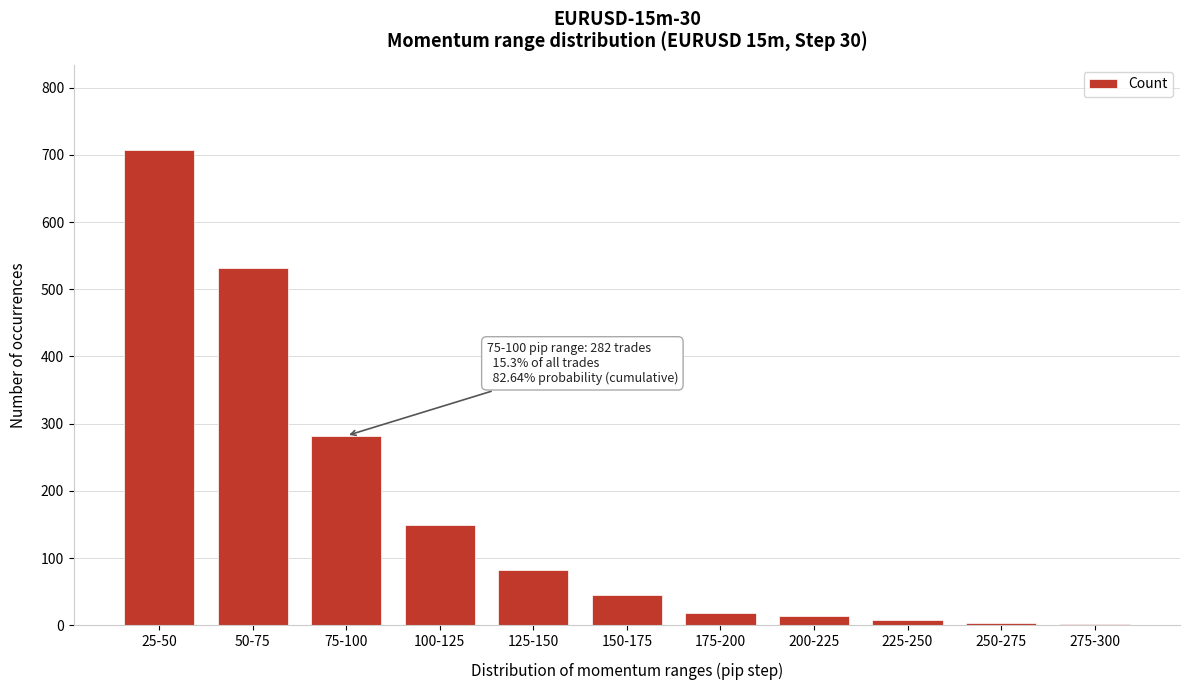

The value at 175-200 is 18. True or false?

True